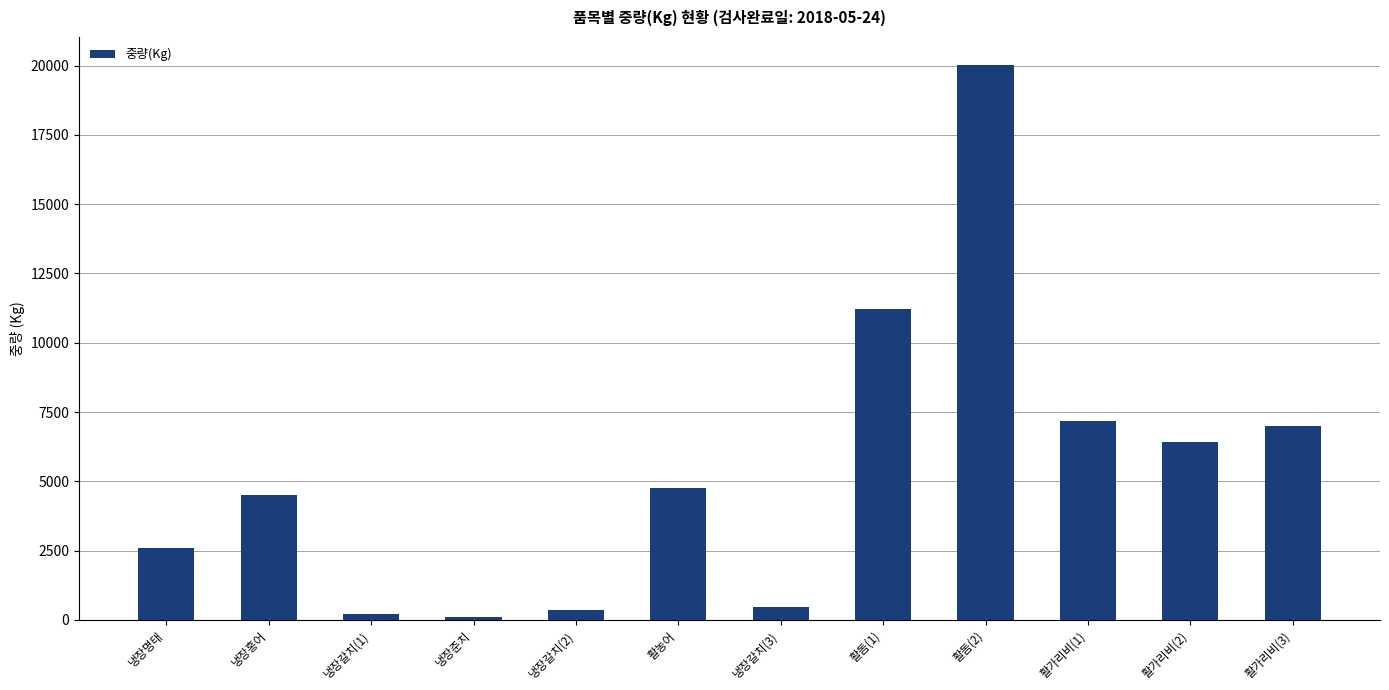

What is the change in value from 냉장명태 to 냉장갈치(2)?

-2240